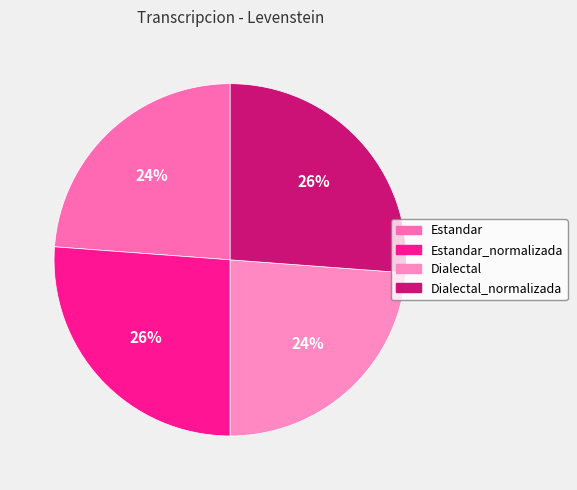

Rank the categories by value from lowest to highest.

Estandar, Dialectal, Estandar_normalizada, Dialectal_normalizada